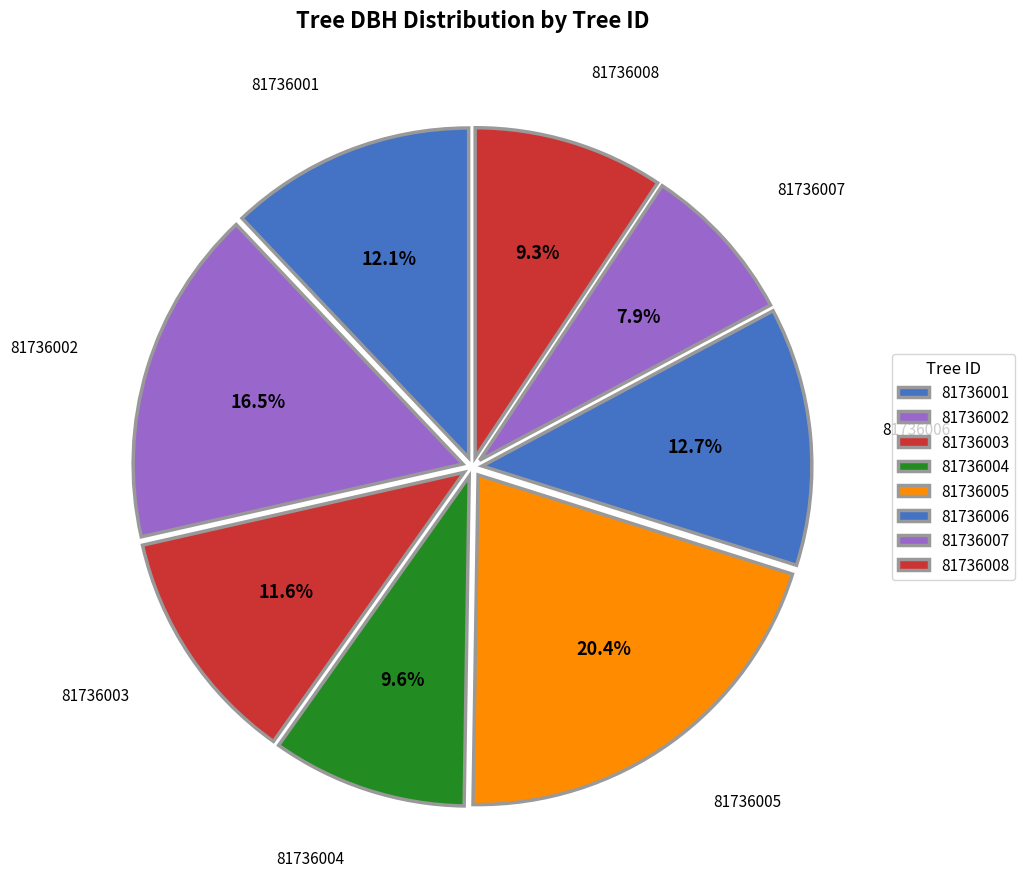

Is there a majority slice in this chart?

No